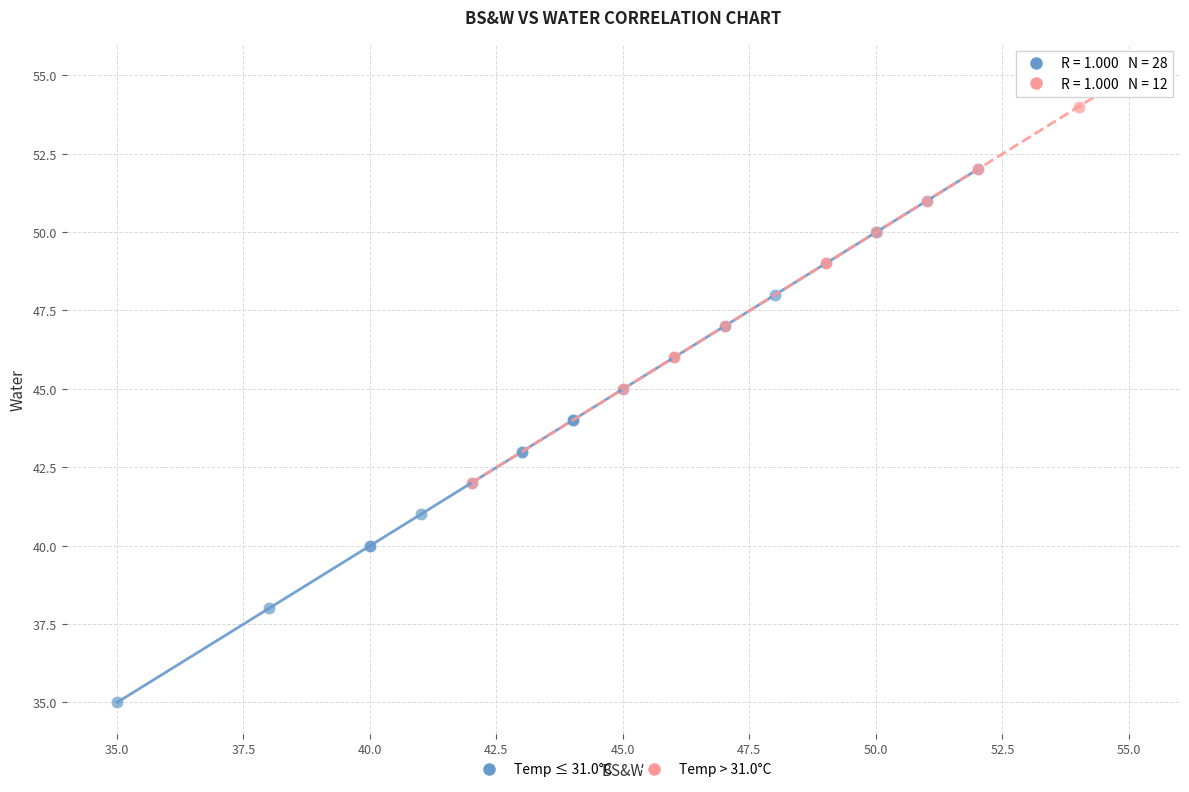

Which series contains the lowest Y value?

Temp ≤ 31.0°C